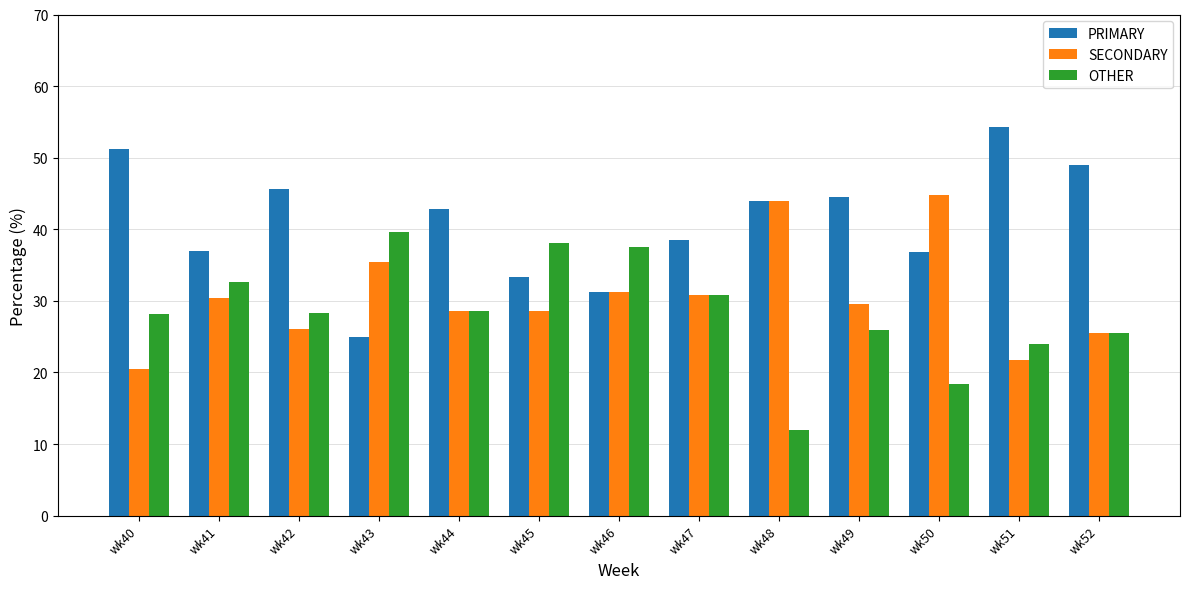

How many bars are there in each group?

3